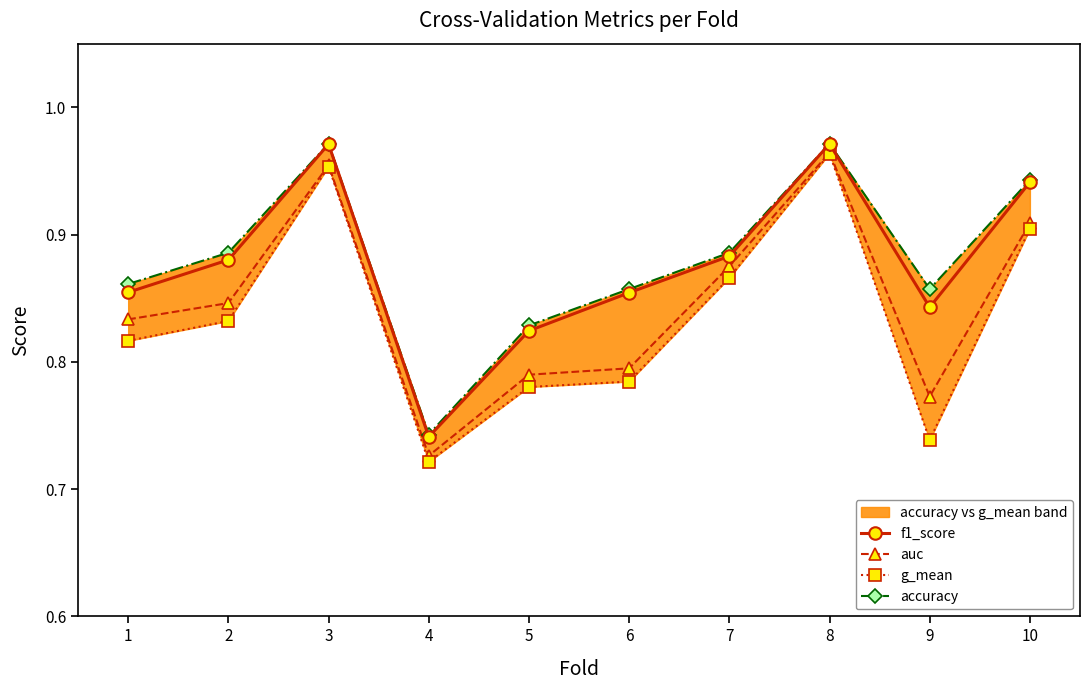

Reading left to right, list all the values displayed in this chart.

f1_score: 1=0.9	2=0.9	3=1.0	4=0.7	5=0.8	6=0.9	7=0.9	8=1.0	9=0.8	10=0.9
auc: 1=0.8	2=0.8	3=1.0	4=0.7	5=0.8	6=0.8	7=0.9	8=1.0	9=0.8	10=0.9
g_mean: 1=0.8	2=0.8	3=1.0	4=0.7	5=0.8	6=0.8	7=0.9	8=1.0	9=0.7	10=0.9
accuracy: 1=0.9	2=0.9	3=1.0	4=0.7	5=0.8	6=0.9	7=0.9	8=1.0	9=0.9	10=0.9